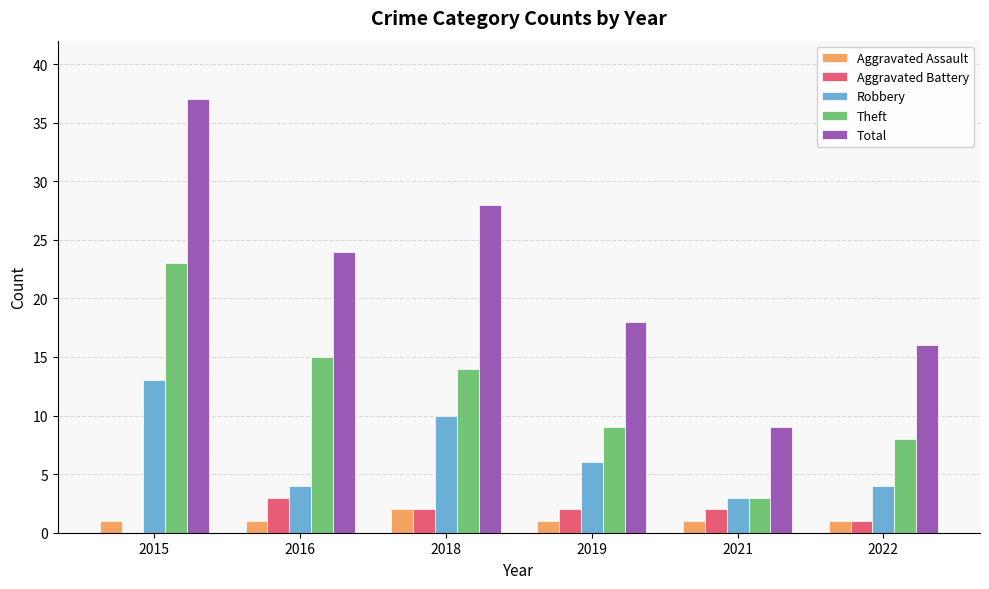

Which category has the highest value across all series?

2015